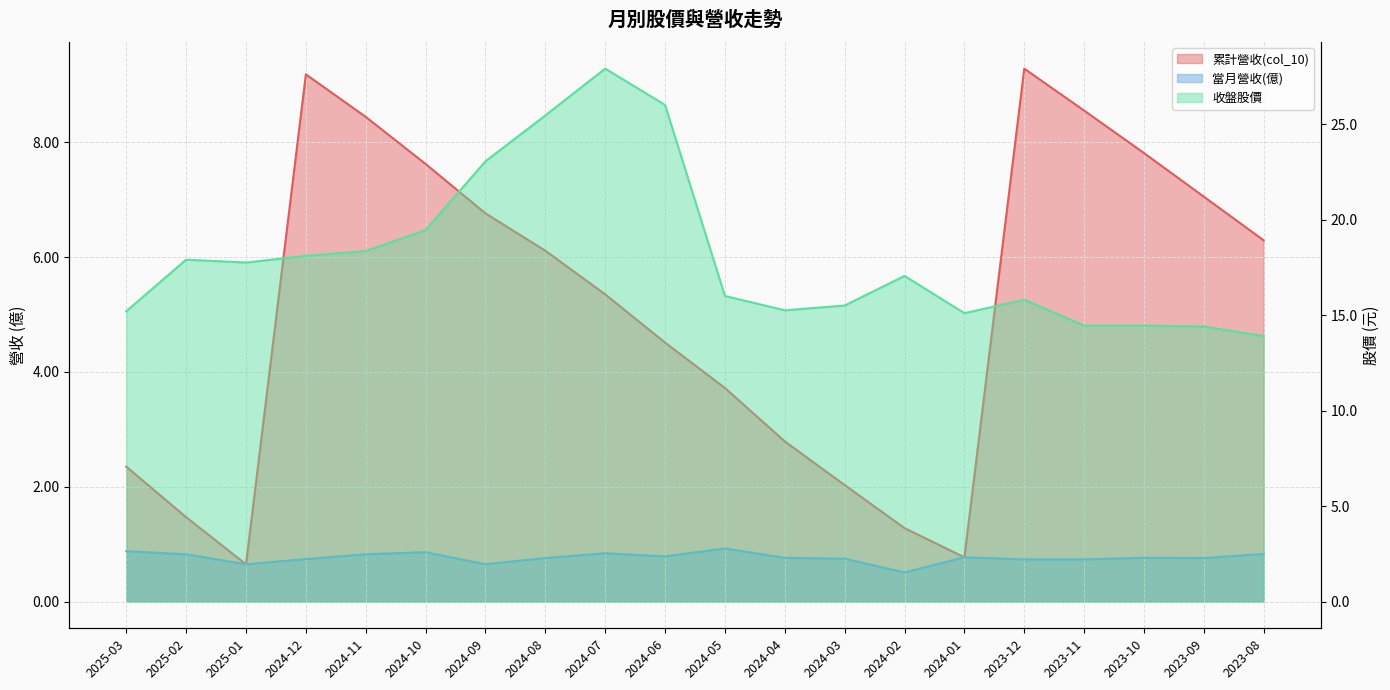

Does the chart display data point markers on the line(s)?

No